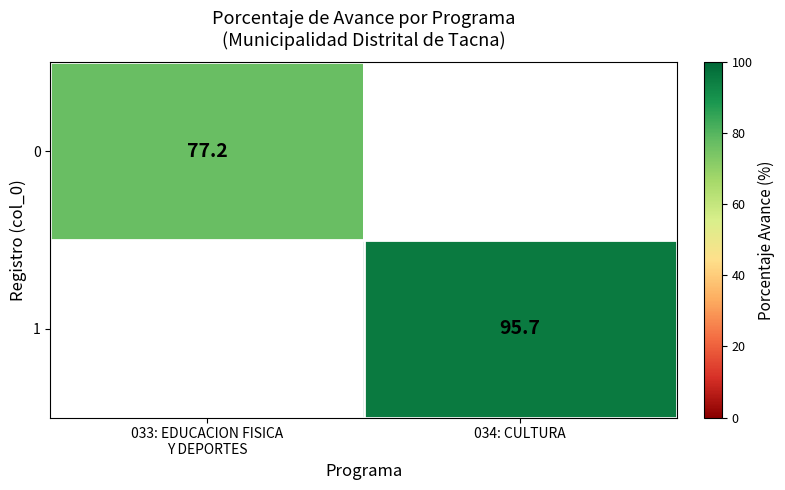

The 1 series shows 39.6 at 034: CULTURA. True or false?

False